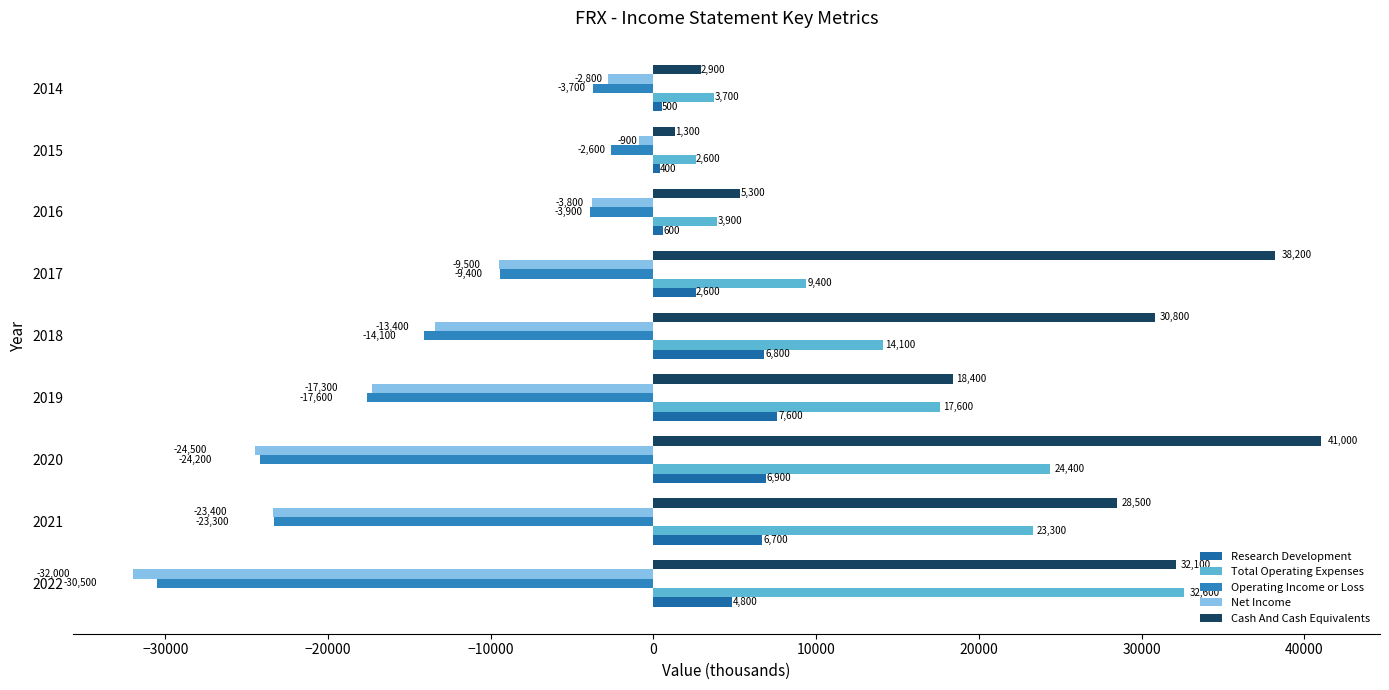

Rank the categories by Cash And Cash Equivalents value from highest to lowest.

2020, 2017, 2022, 2018, 2021, 2019, 2016, 2014, 2015